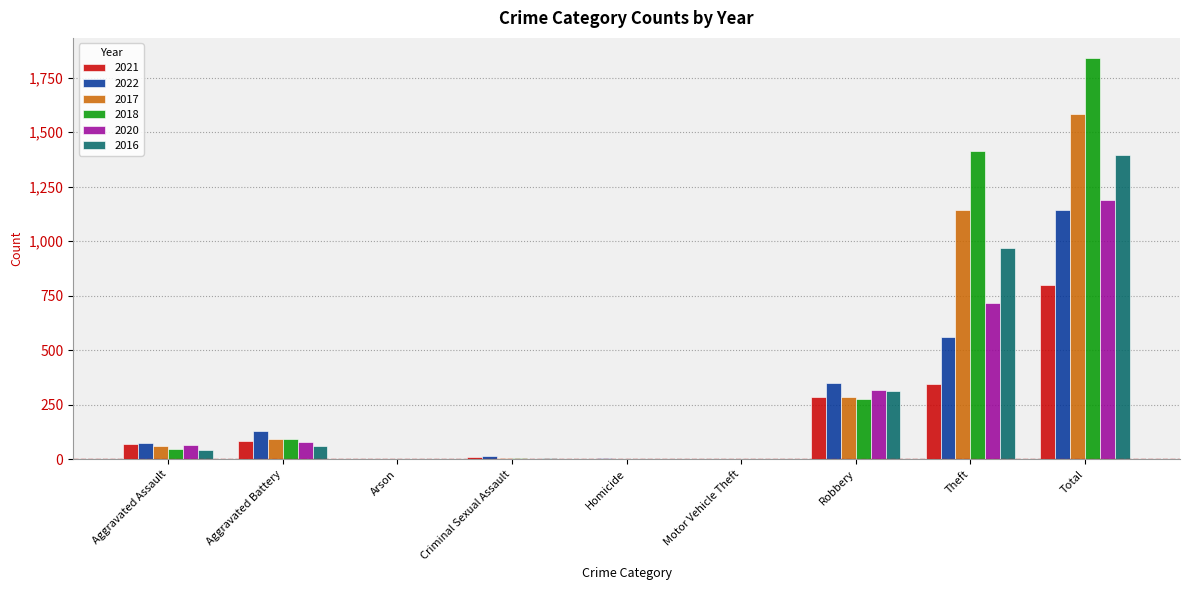

At which category is the sum across all series the highest?

Total